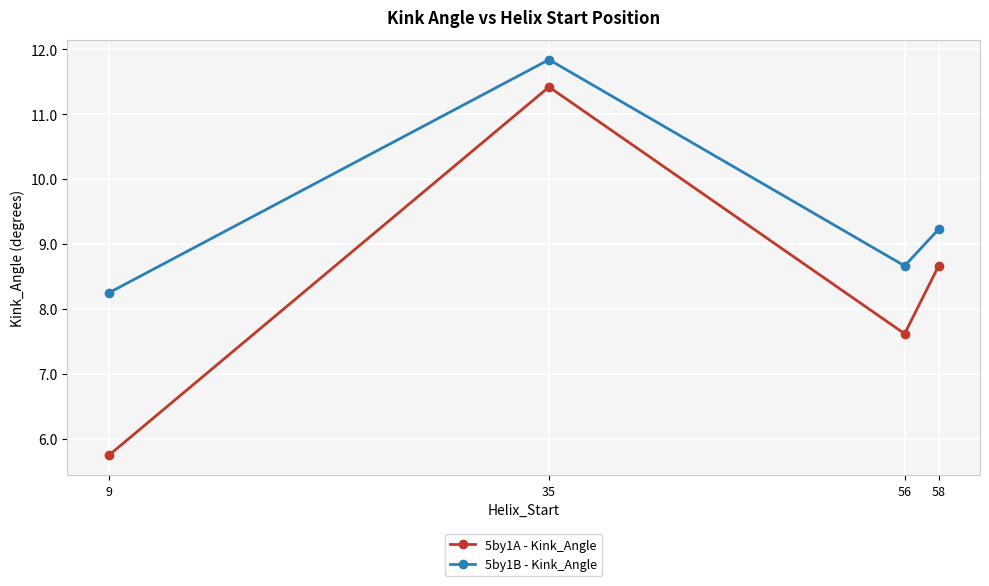

True or false: 5by1B - Kink_Angle and 5by1A - Kink_Angle intersect in this chart.

False